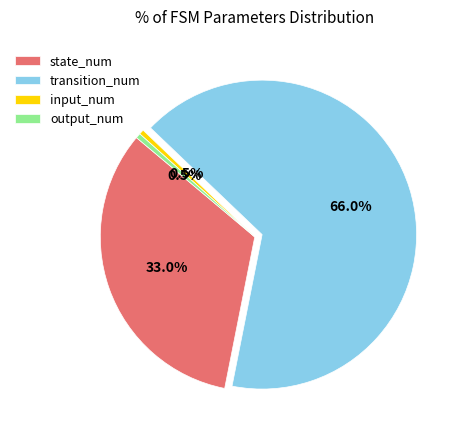

Is state_num the majority of the pie?

No